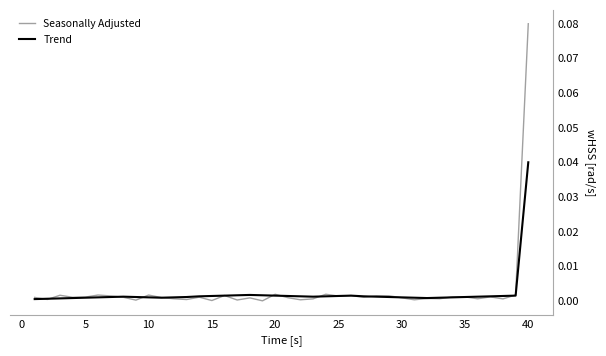

Which series has the largest range (max minus min)?

Seasonally Adjusted